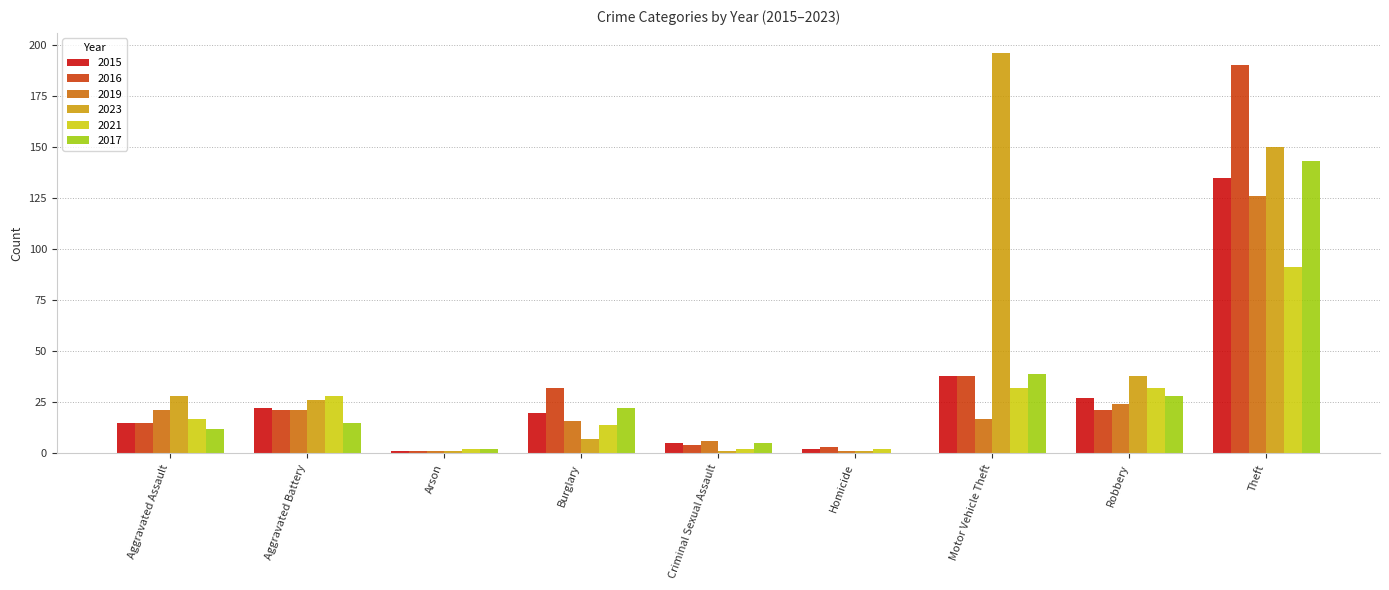

Is the value of 2019 at Homicide greater than the value of 2017 at Aggravated Assault?

No